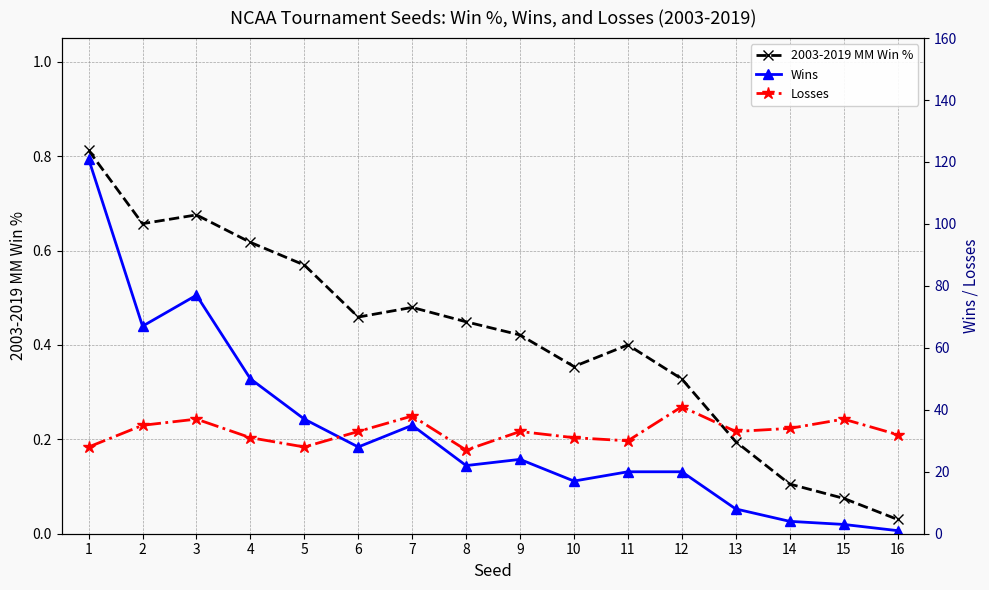

Count the number of data series in this chart.

3